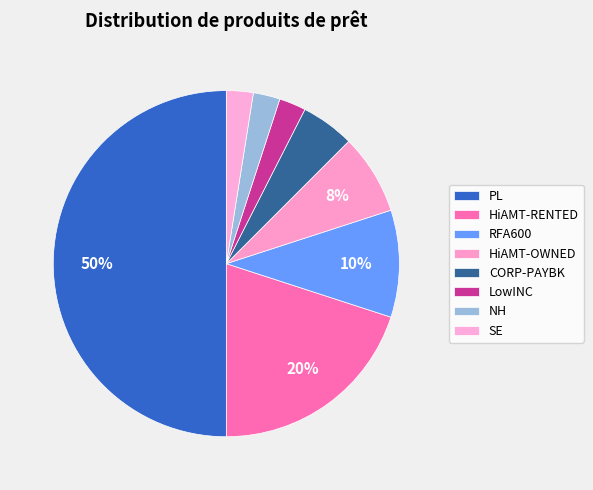

Count the number of slices in the pie.

8